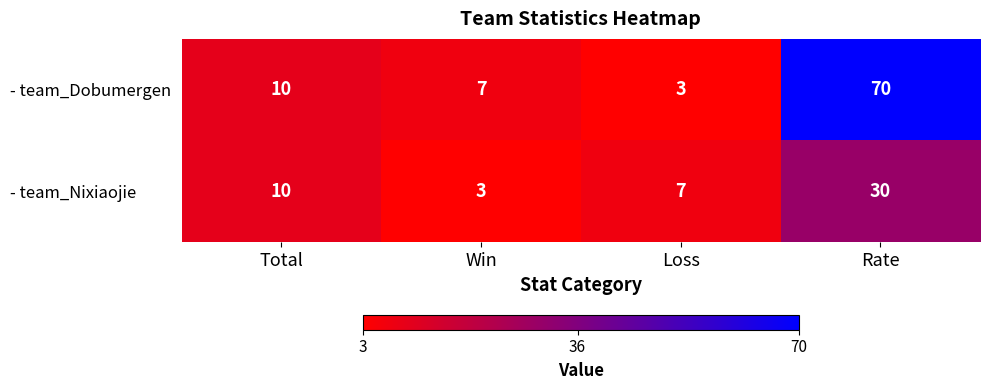

What is the sum of all - team_Dobumergen values?

90